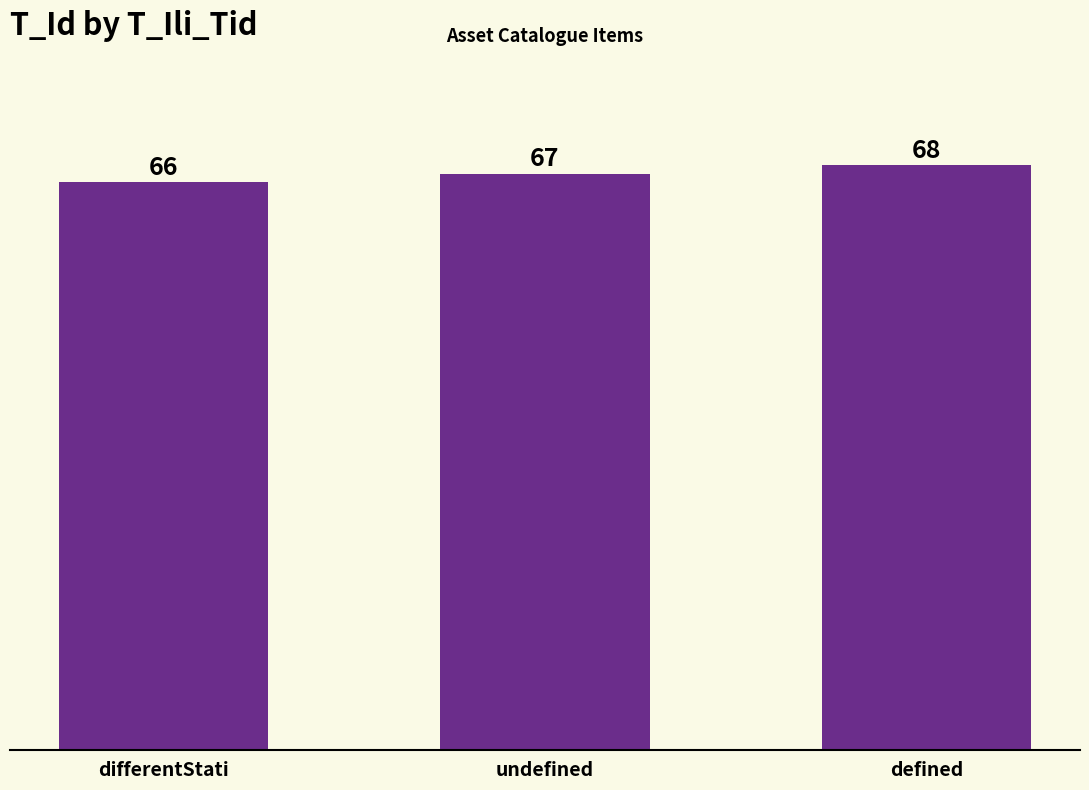

What is the sum of all values?

201